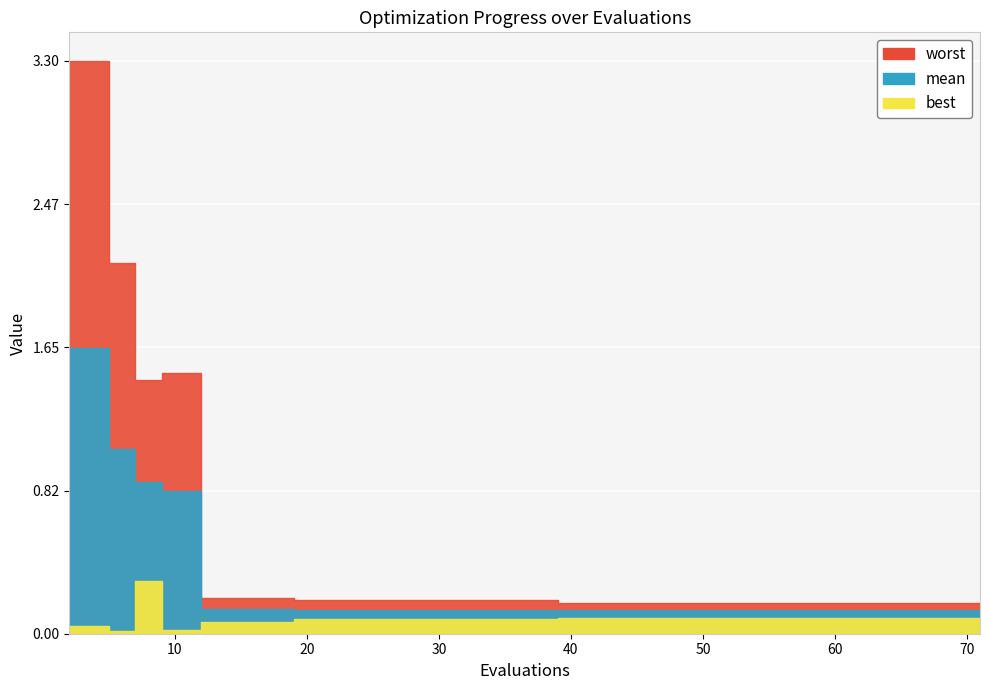

At which label is mean closest to 0?

39